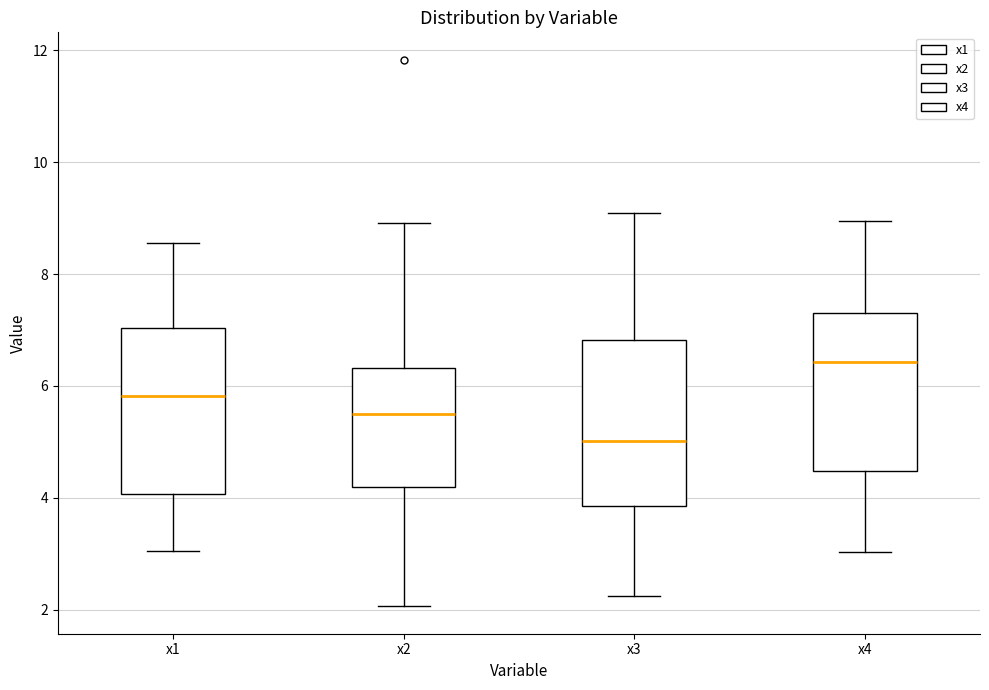

Reading left to right, transcribe this box plot: for each box, give where its median line is, the range the box spans, and where its two whiskers end, as read against the y-axis. The values are not printed on the chart, so give them approximately, as read against the axis.

x1: median 5.8, box 4.0 to 7.0, whiskers 3.0 to 8.6
x2: median 5.4, box 4.2 to 6.4, whiskers 2.0 to 9.0
x3: median 5.0, box 3.8 to 6.8, whiskers 2.2 to 9.0
x4: median 6.4, box 4.4 to 7.4, whiskers 3.0 to 9.0